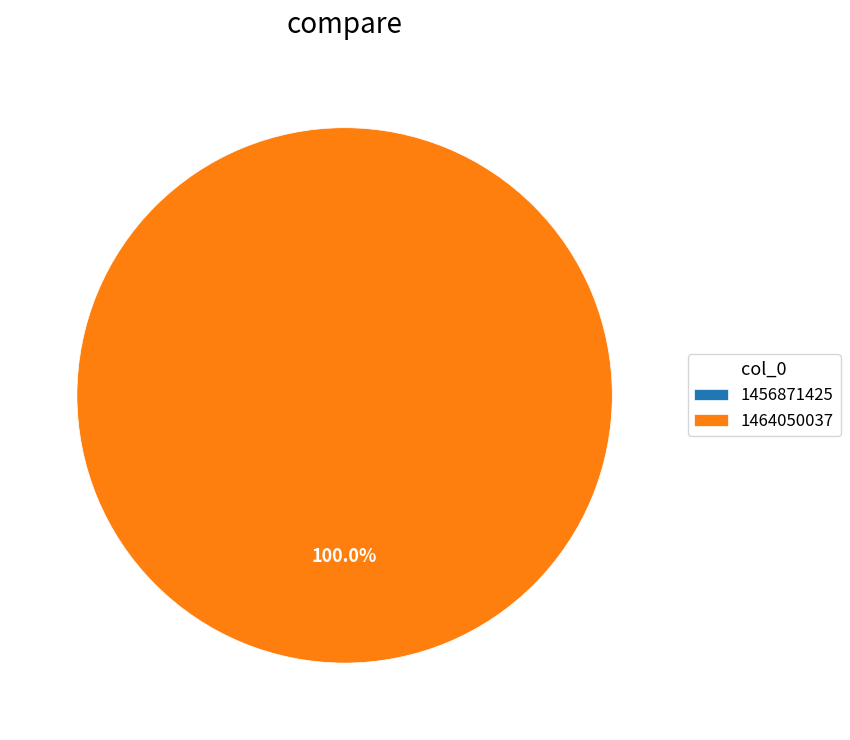

To the nearest percent, what is the combined percentage of 1464050037 and 1456871425?

100%